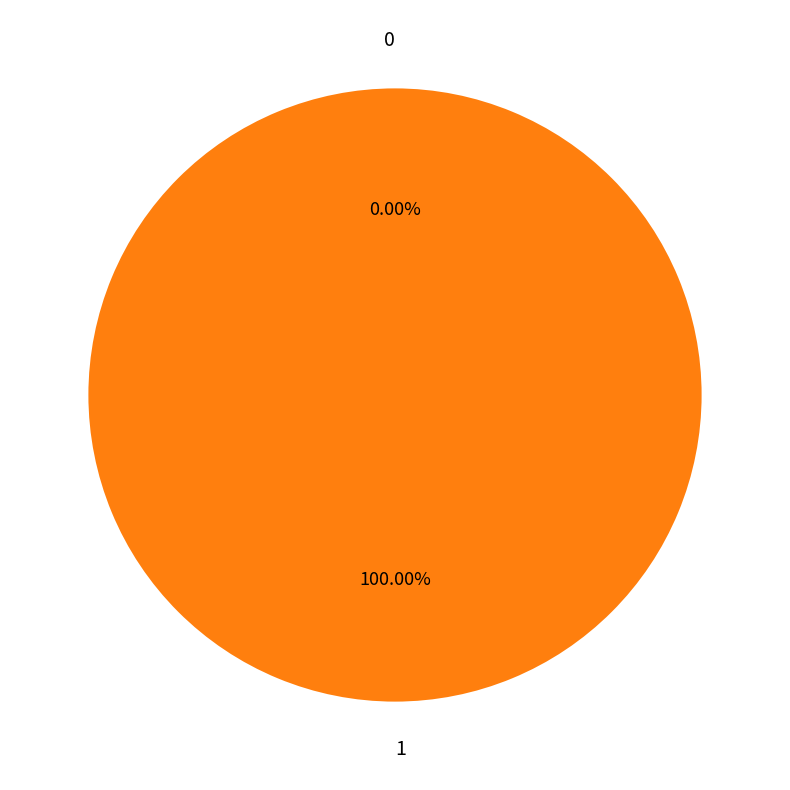

To the nearest percent, what is the difference between the 1 and 0 slice percentages?

100%